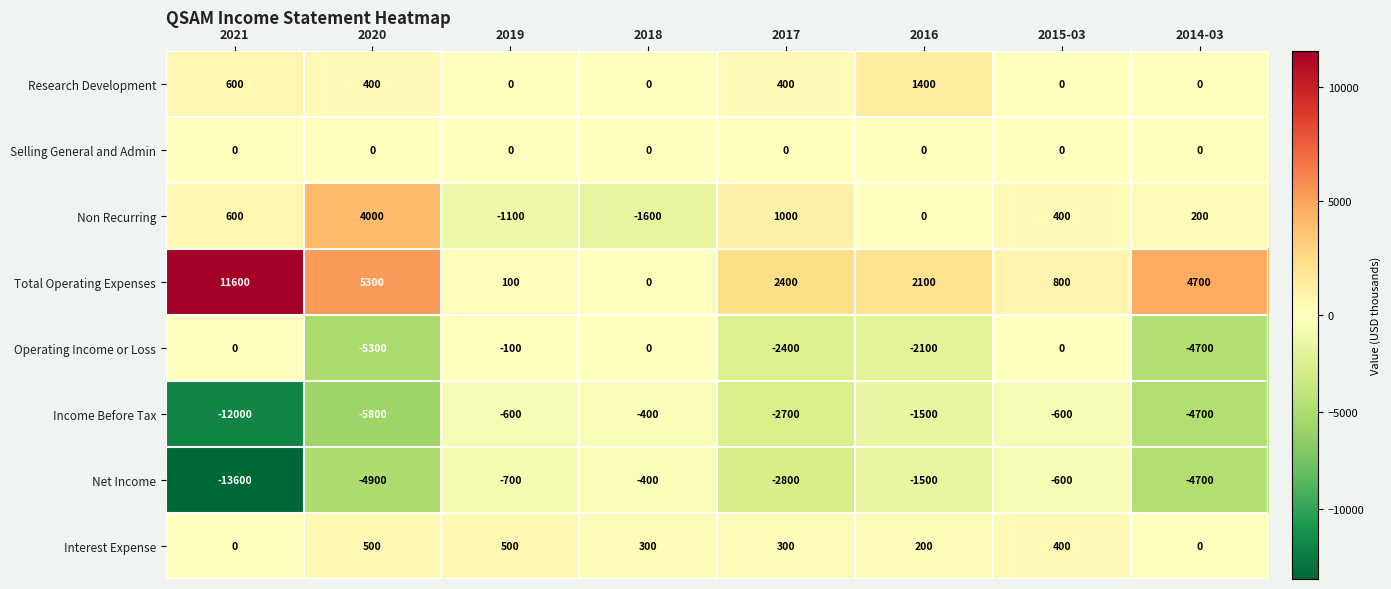

What is the difference between the second highest and minimum values in the Total Operating Expenses series?

5300